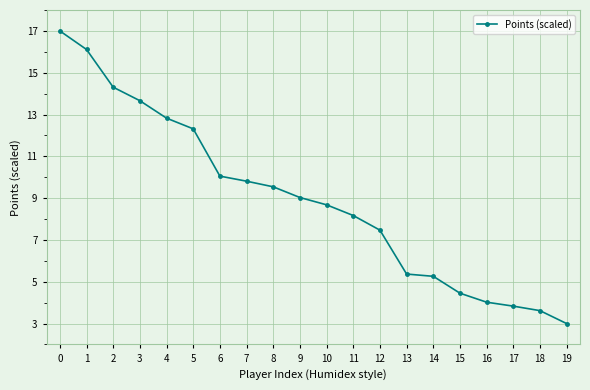

Reading right to left, what are all the values shown in this chart?

3.0	3.6	3.8	4.0	4.5	5.3	5.4	7.5	8.2	8.7	9.0	9.5	9.8	10.1	12.3	12.8	13.7	14.3	16.1	17.0